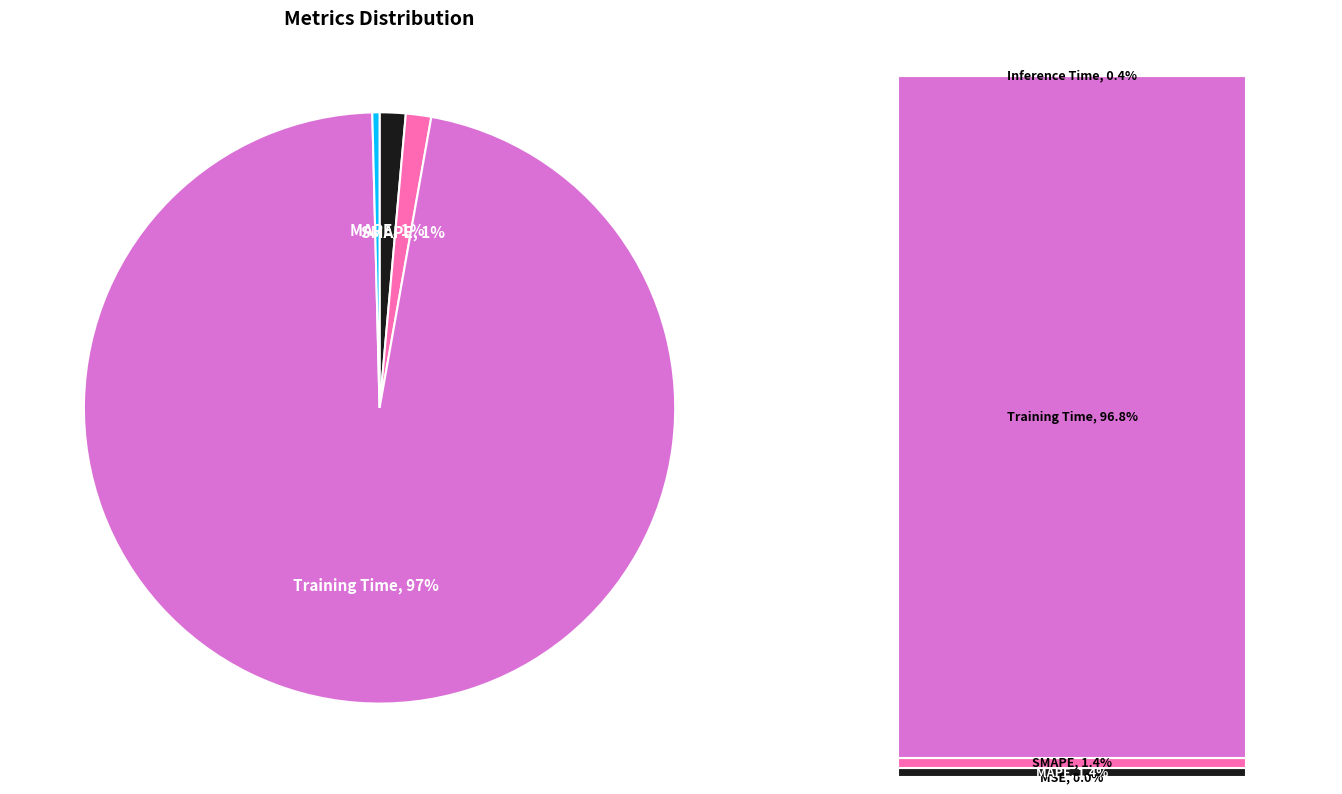

What percentage is NOT represented by Inference Time?

99.6%